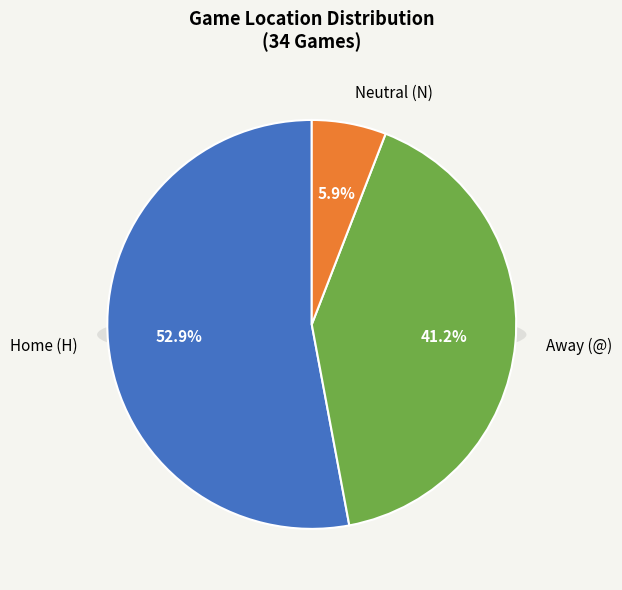

How much of the chart is everything except Away?

58.8%